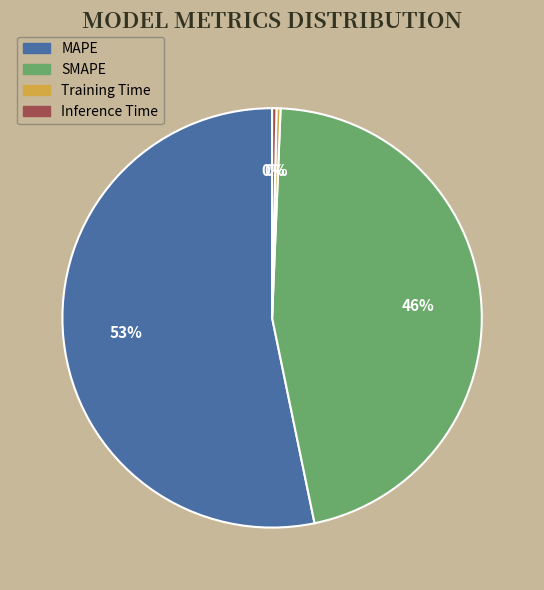

Which category has the biggest portion of the pie?

MAPE